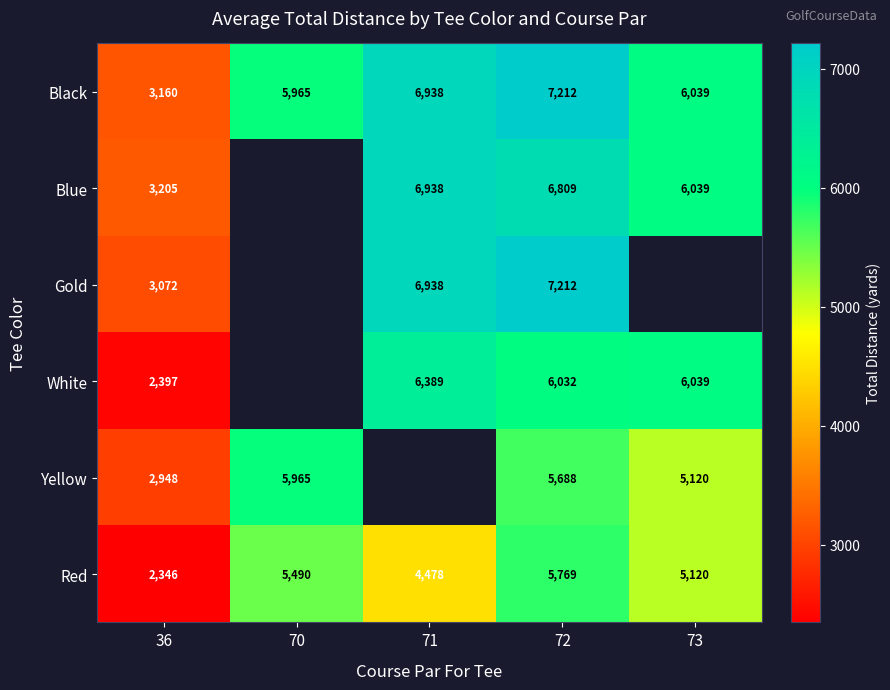

How many distinct data groups are displayed?

6